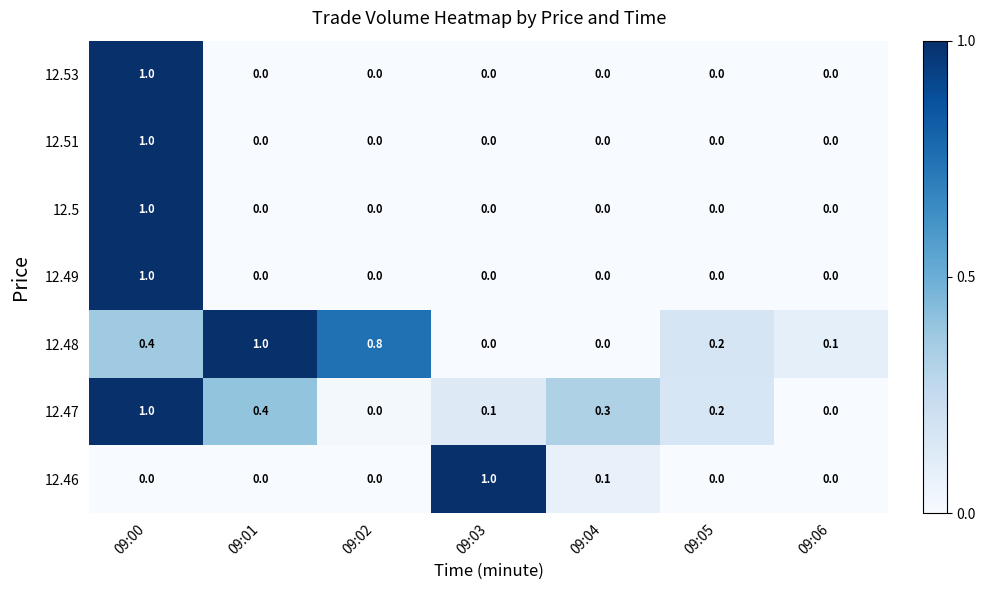

At which category is the sum across all series the highest?

09:00